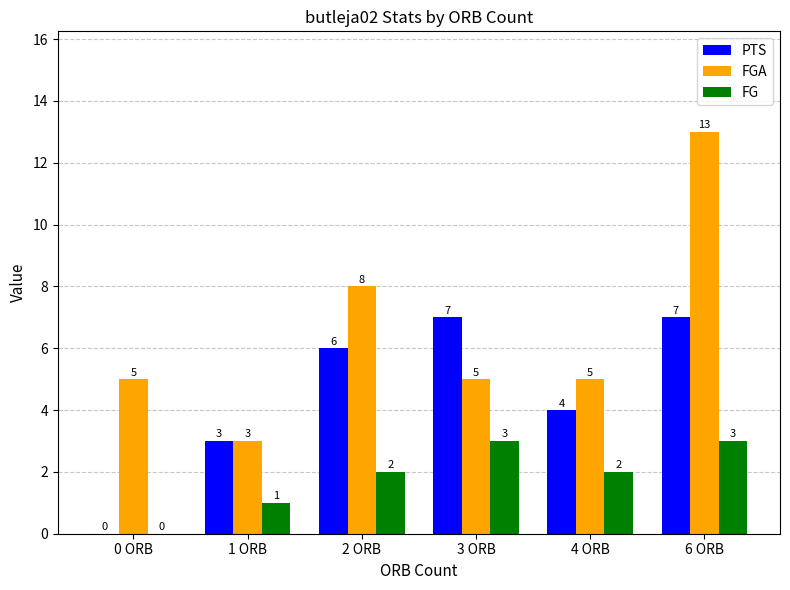

Is it true that FG equals 0 at 0 ORB?

True